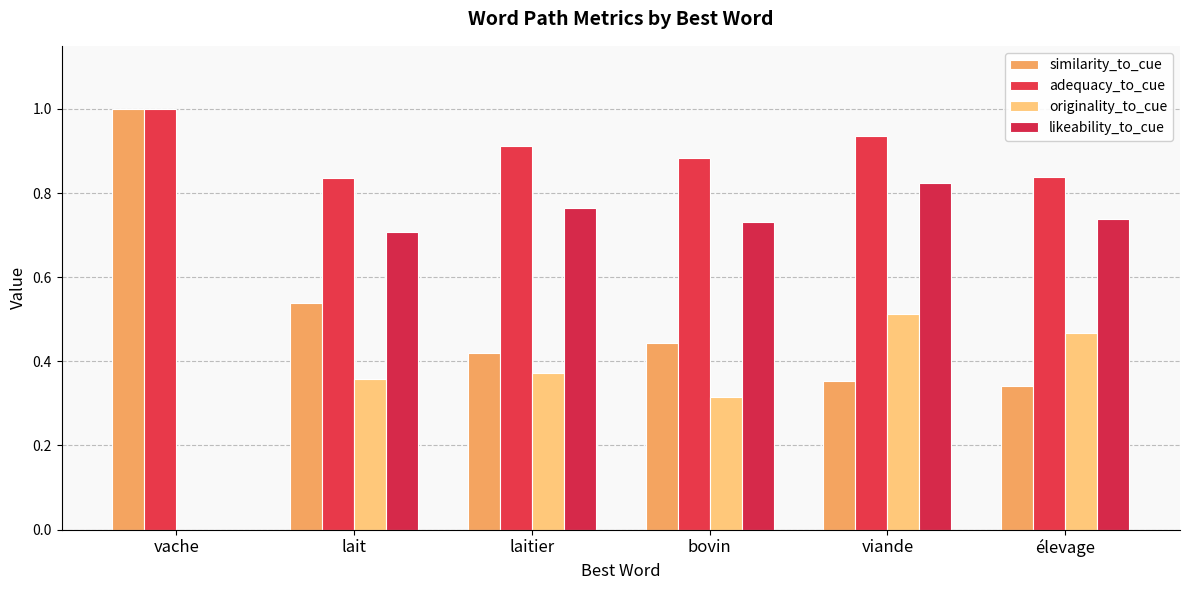

How many data points in originality_to_cue are above 0?

5